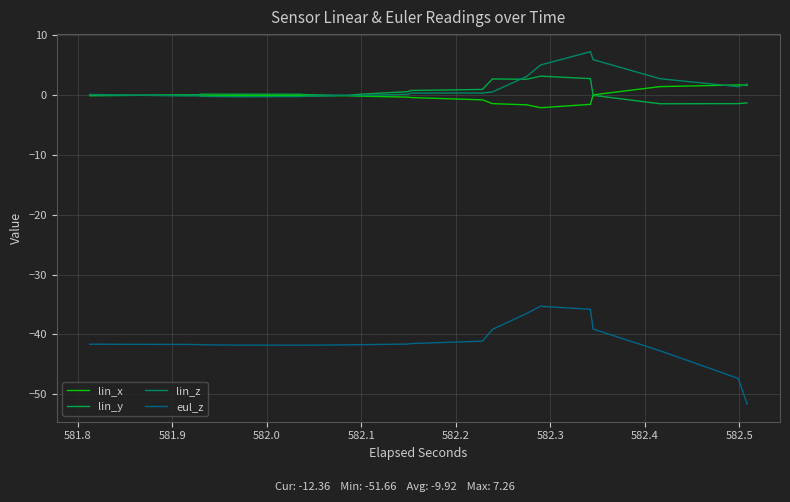

Which series has the largest range (max minus min)?

eul_z